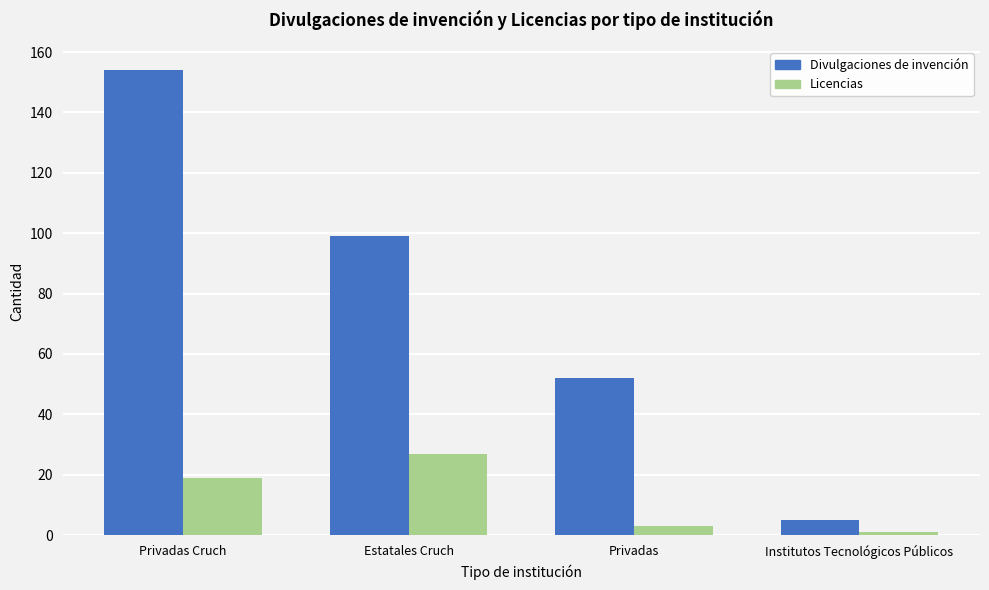

Reading right to left, what are all the values shown in this chart?

Divulgaciones de invención: 5	52	99	154
Licencias: 1	3	27	19